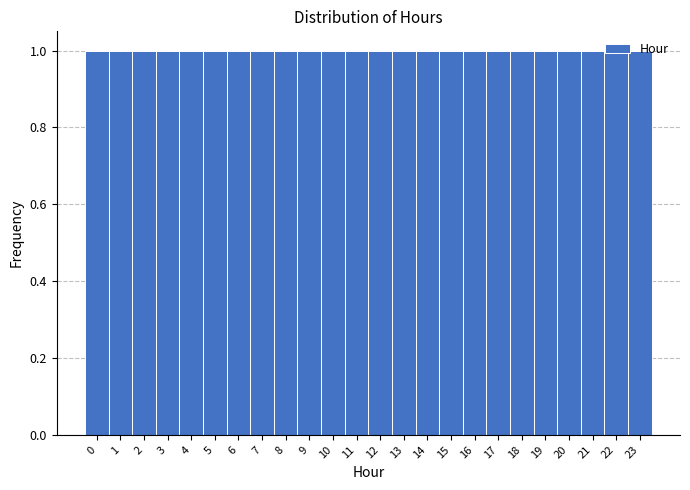

How tall is the bar that spans 8.5 to 9.5 on the x-axis? The values are not printed on the chart, so give them approximately, as read against the axis.

1